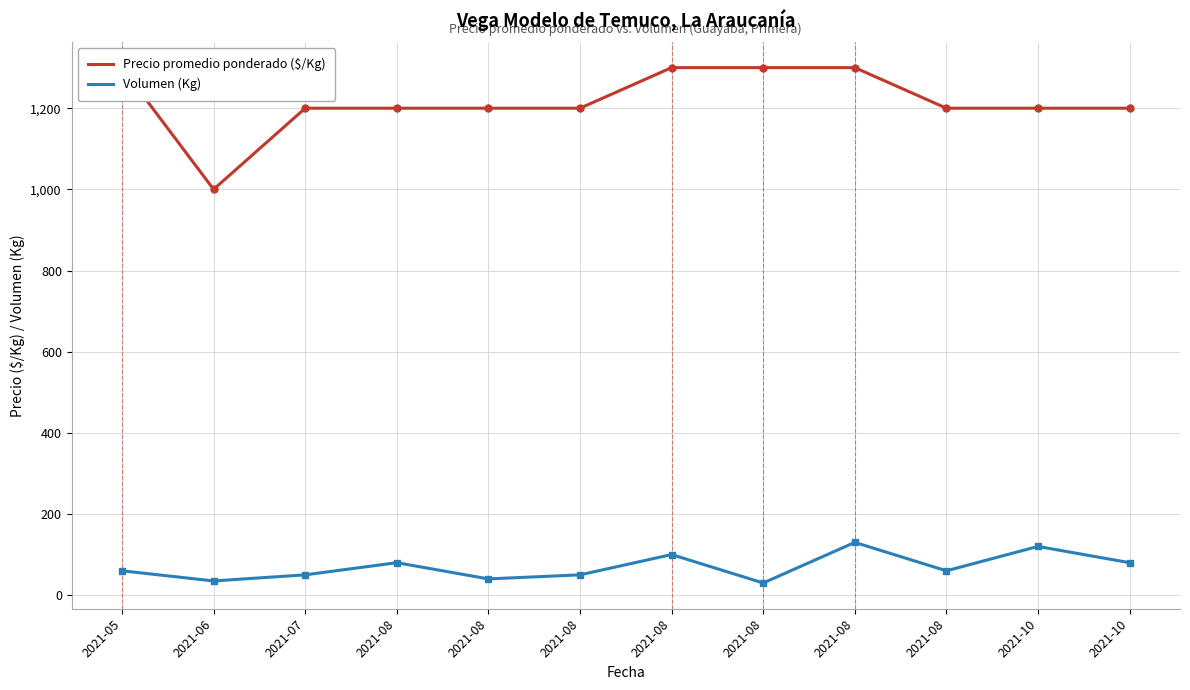

The value of Volumen (Kg) at 2021-08 is 100. True or false?

True